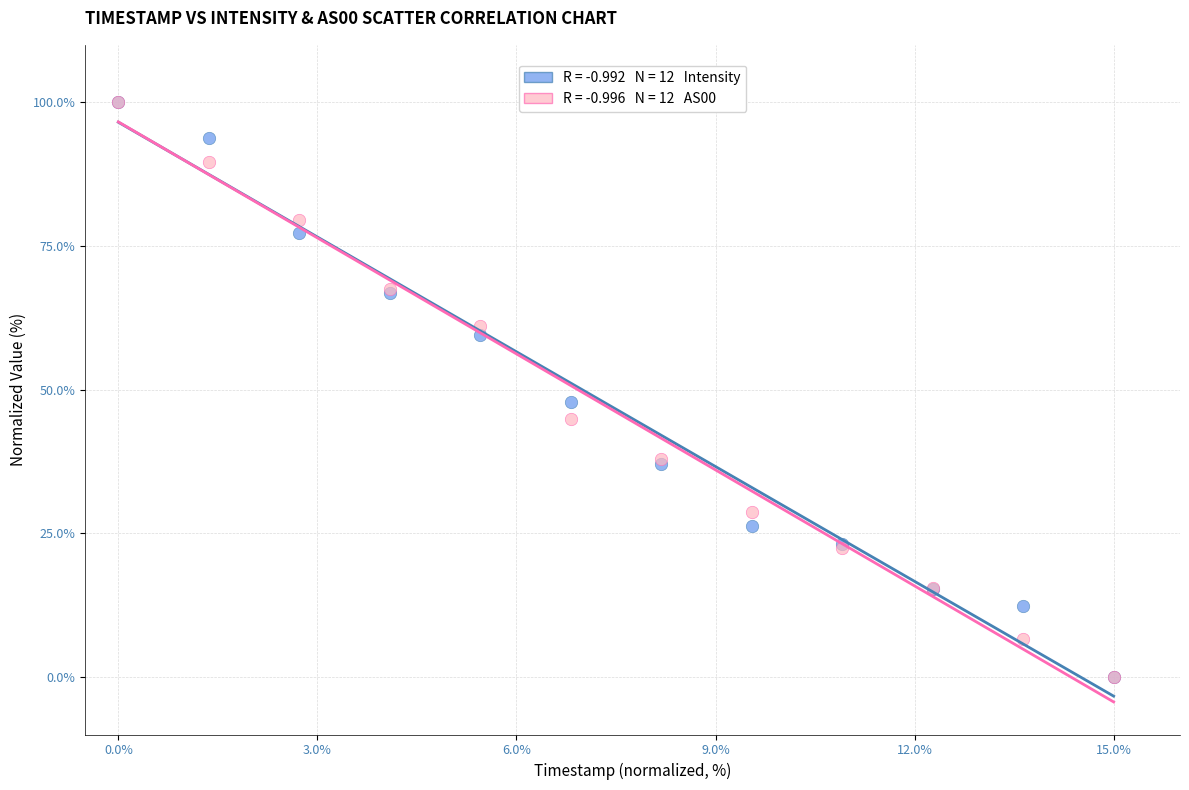

Across all series, what Y value is closest to 50?

47.9